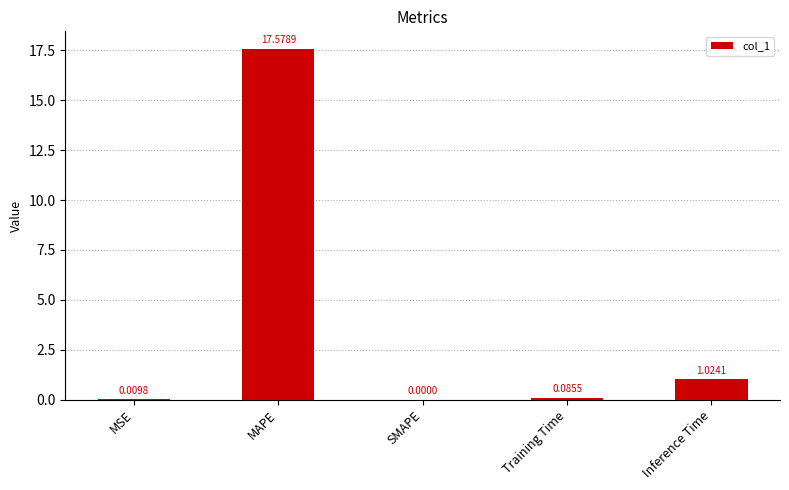

At which category does the chart reach its peak across all series?

MAPE